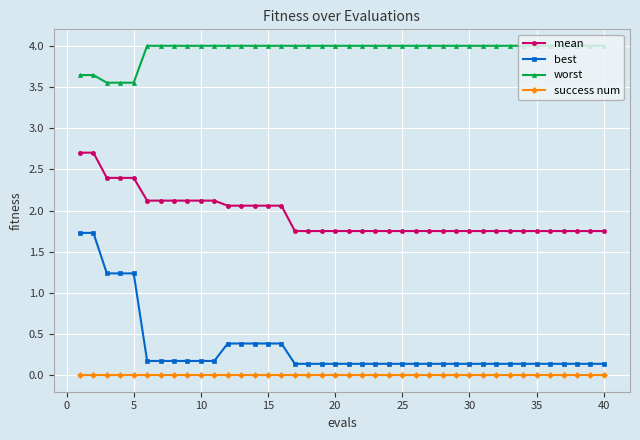

Which series has the largest total across all categories?

worst